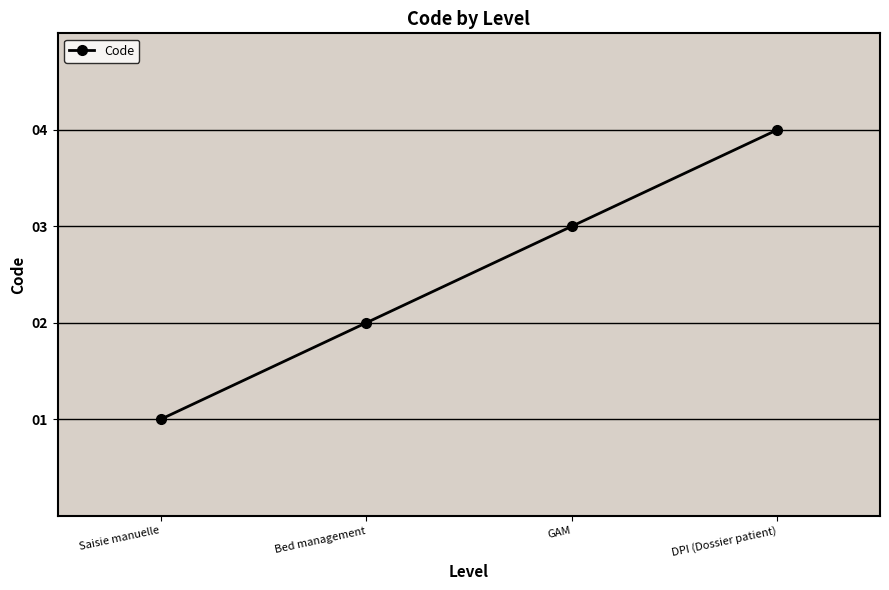

Which has a higher value, DPI (Dossier patient) or GAM?

DPI (Dossier patient)